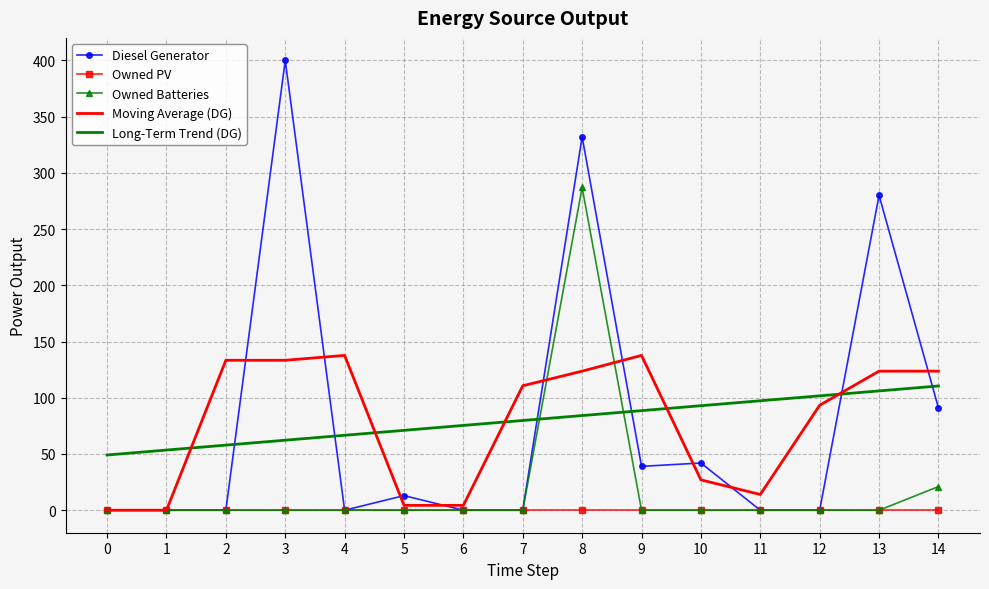

After their last crossing, which series has the higher values: Diesel Generator or Long-Term Trend (DG)?

Long-Term Trend (DG)